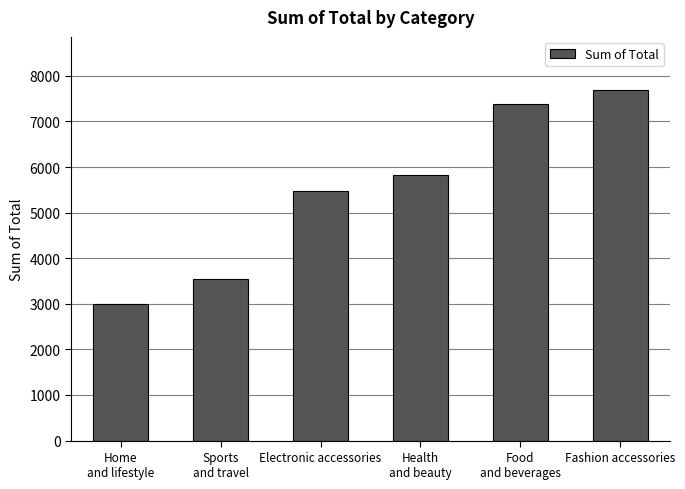

Reading left to right, list all the values displayed in this chart.

Home
and lifestyle=3002.9	Sports
and travel=3537.4	Electronic accessories=5473.9	Health
and beauty=5830.3	Food
and beverages=7391.3	Fashion accessories=7699.1